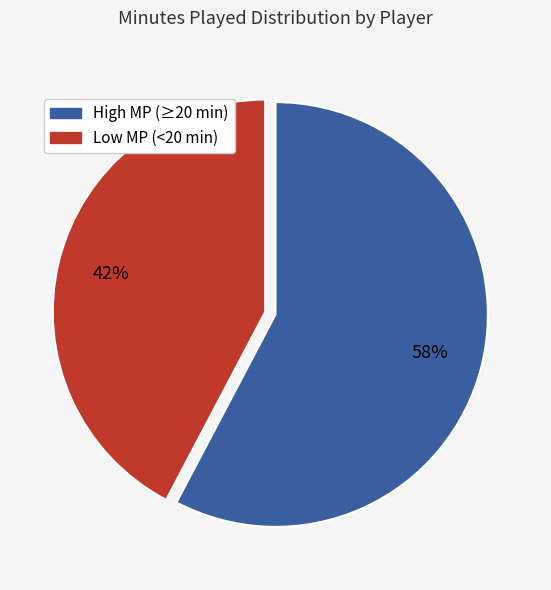

To the nearest percent, what is the average slice percentage?

50%